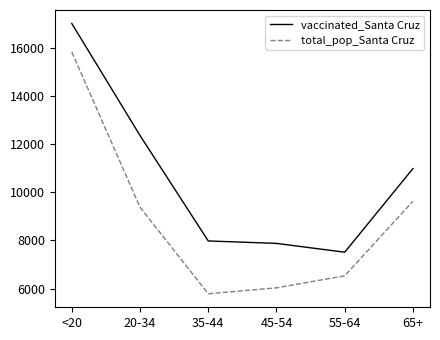

True or false: vaccinated_Santa Cruz and total_pop_Santa Cruz intersect in this chart.

False